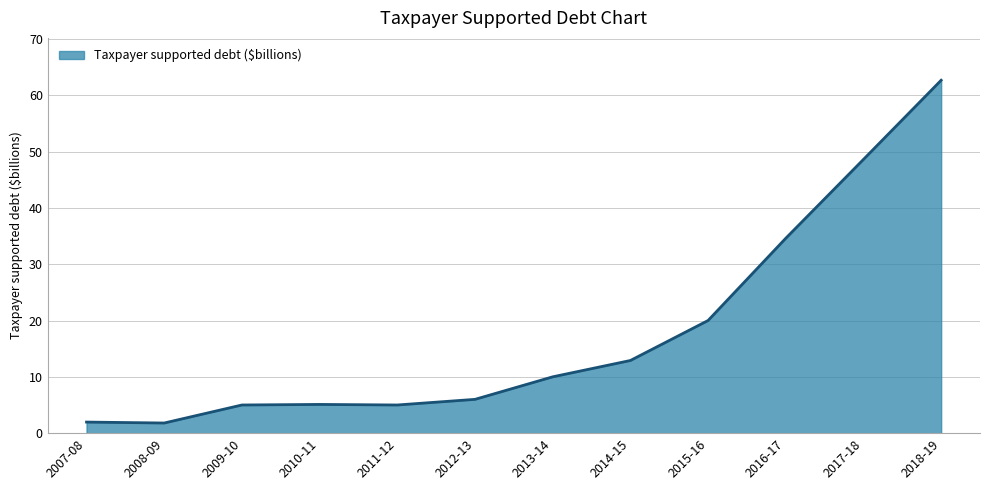

How many distinct data groups are displayed?

1